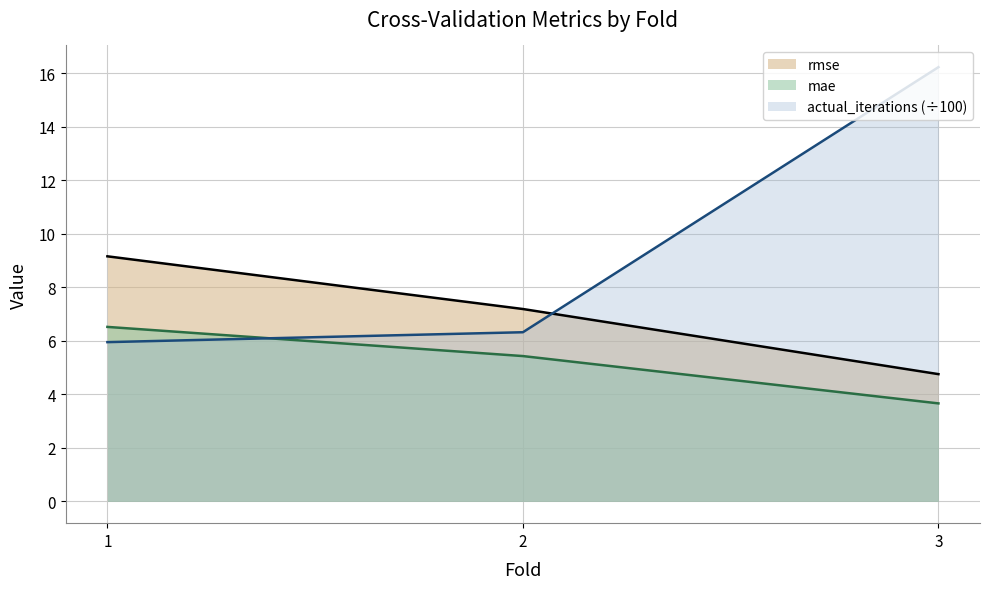

Is the value of actual_iterations at 1 greater than the value of rmse at 3?

Yes